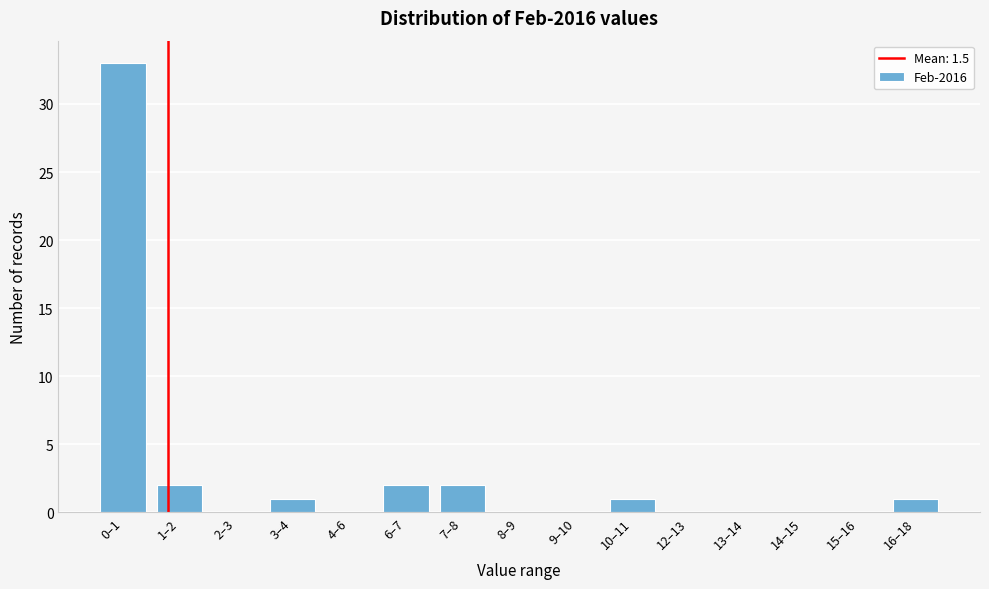

Reading right to left, transcribe all the data shown in this chart.

16–18=1	15–16=0	14–15=0	13–14=0	12–13=0	10–11=1	9–10=0	8–9=0	7–8=2	6–7=2	4–6=0	3–4=1	2–3=0	1–2=2	0–1=33